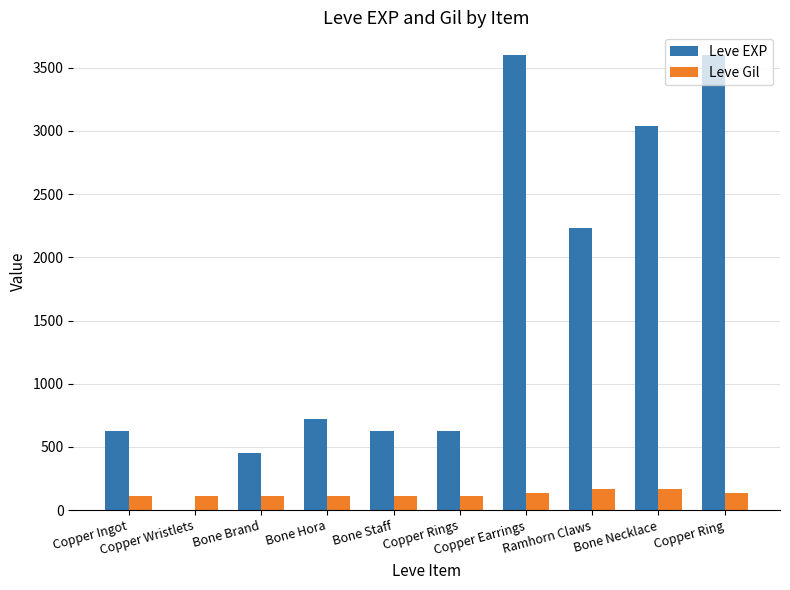

Are the bars horizontal?

No